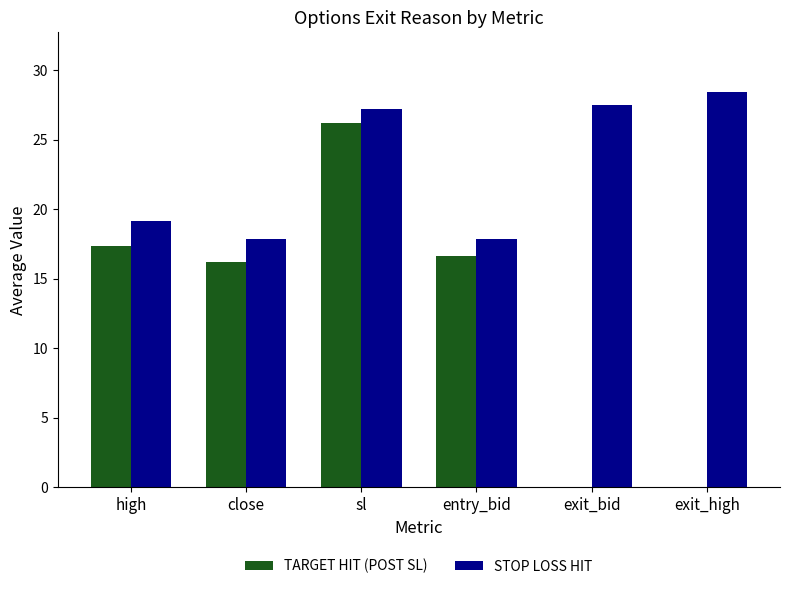

Does the chart contain stacked bars?

No